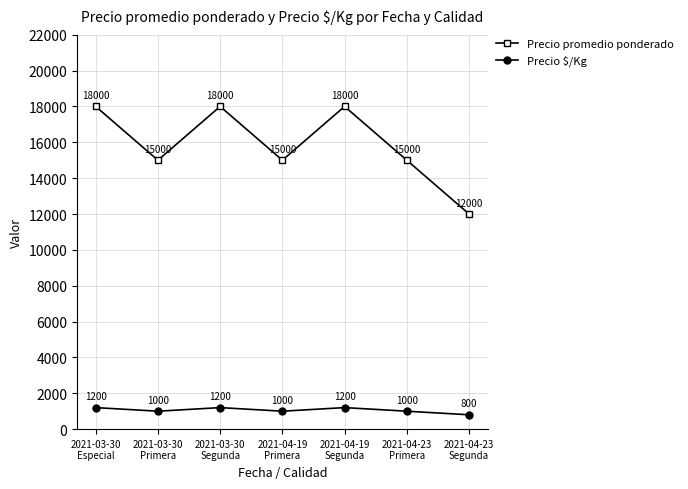

How many lines are shown in the chart?

2